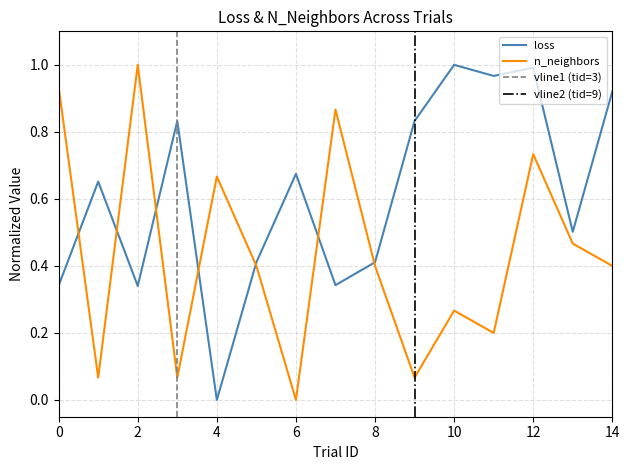

Which series ends up on top after the final intersection of loss and n_neighbors?

loss